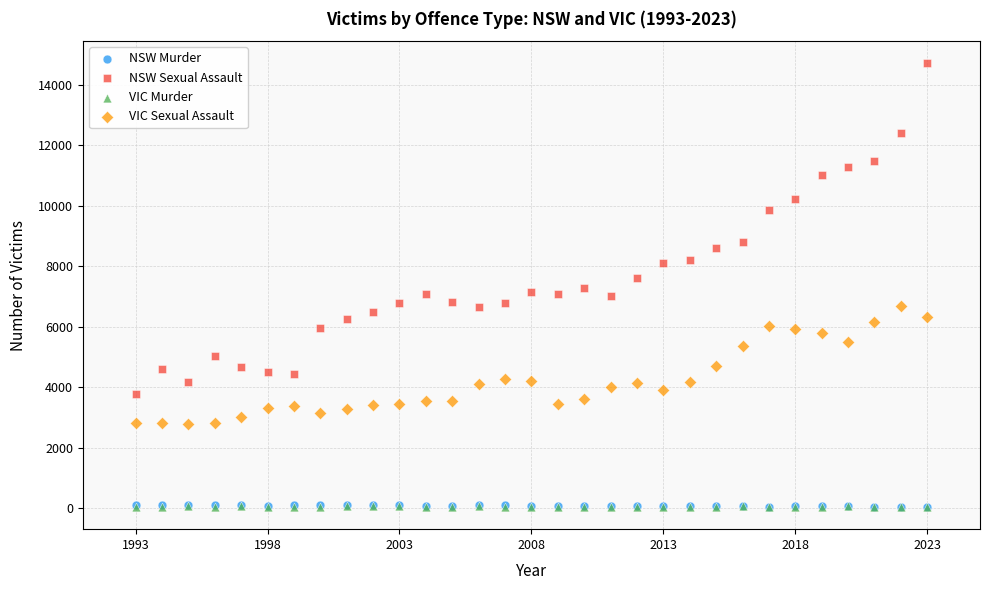

What are all the series names shown in the legend?

NSW Murder, NSW Sexual Assault, VIC Murder, VIC Sexual Assault